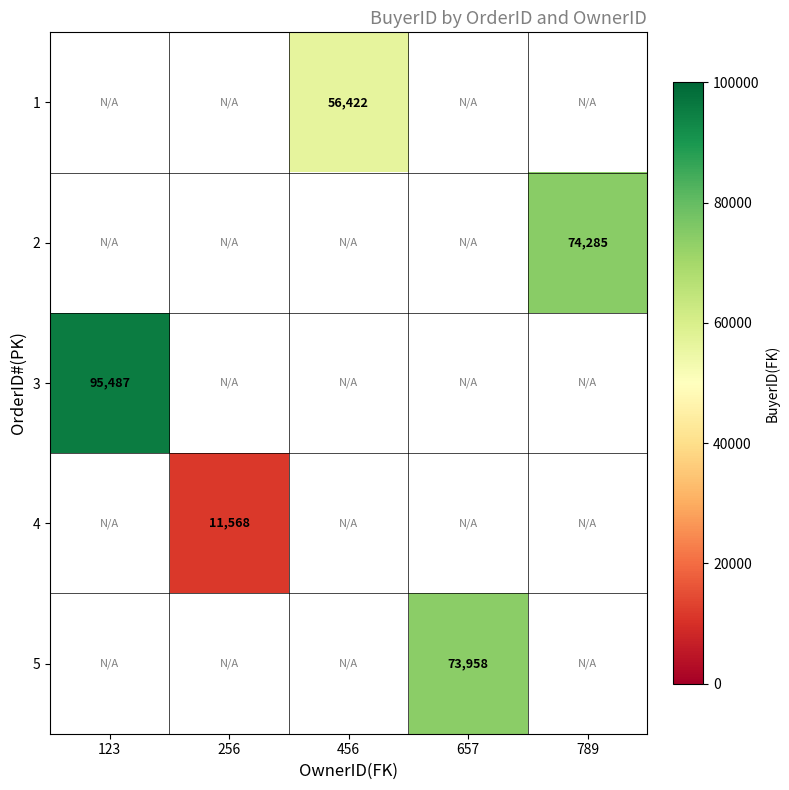

Is it true that 4 equals 16428 at 256?

False